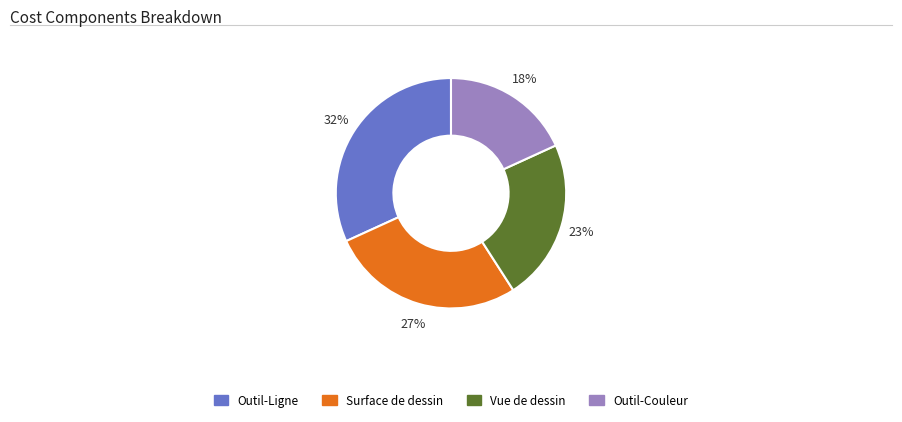

To the nearest percent, what is the average slice percentage?

25%